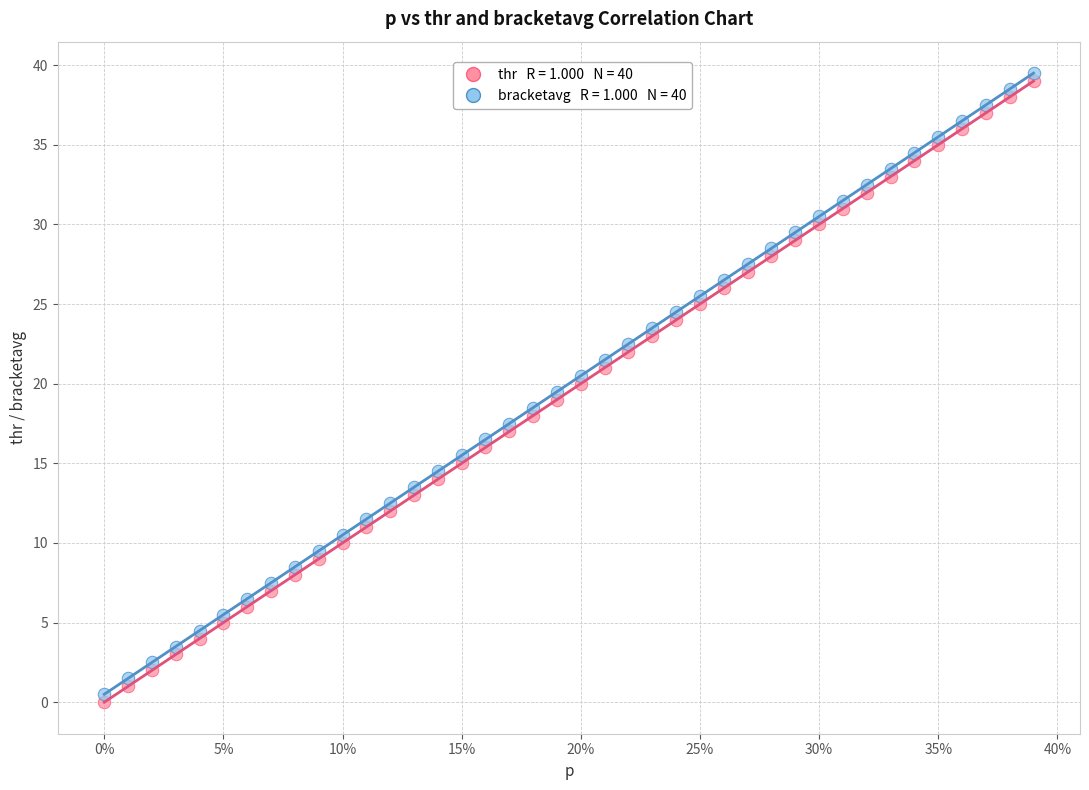

Across all data points, what is the range of Y values (max minus min)?

39.5